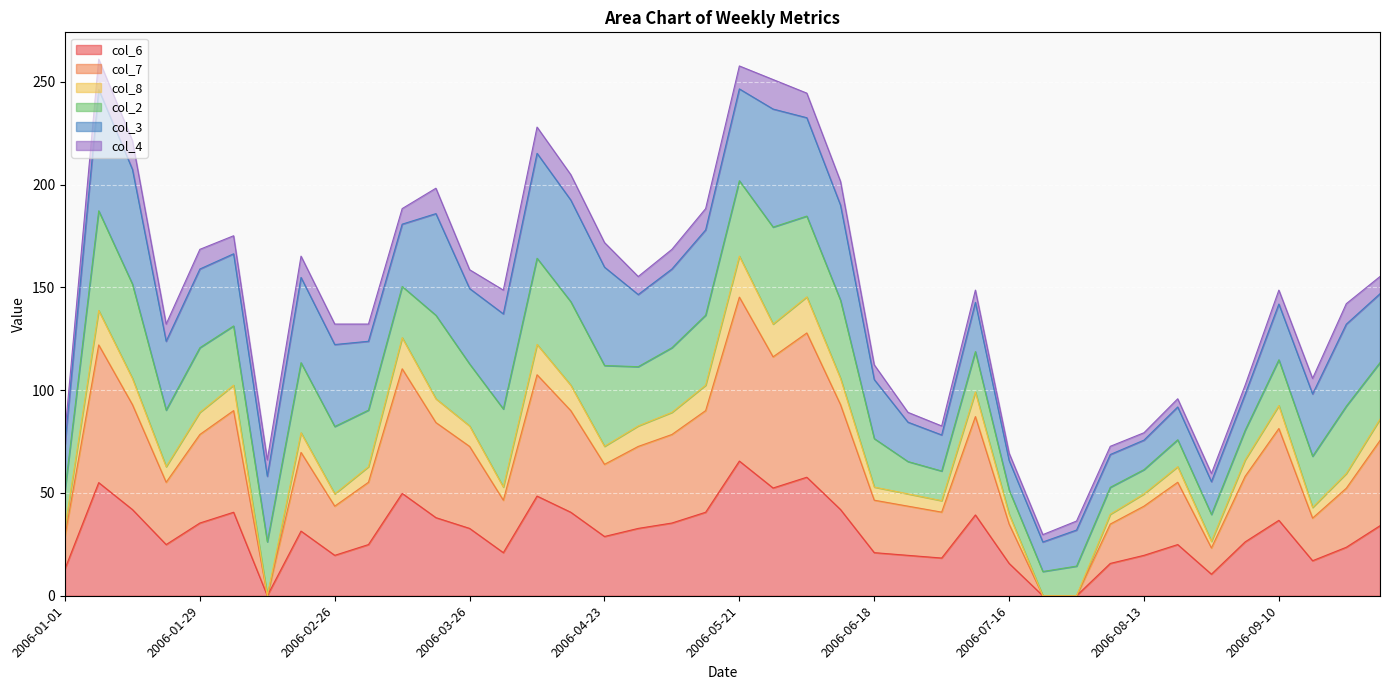

True or false: col_8 and col_6 intersect in this chart.

False